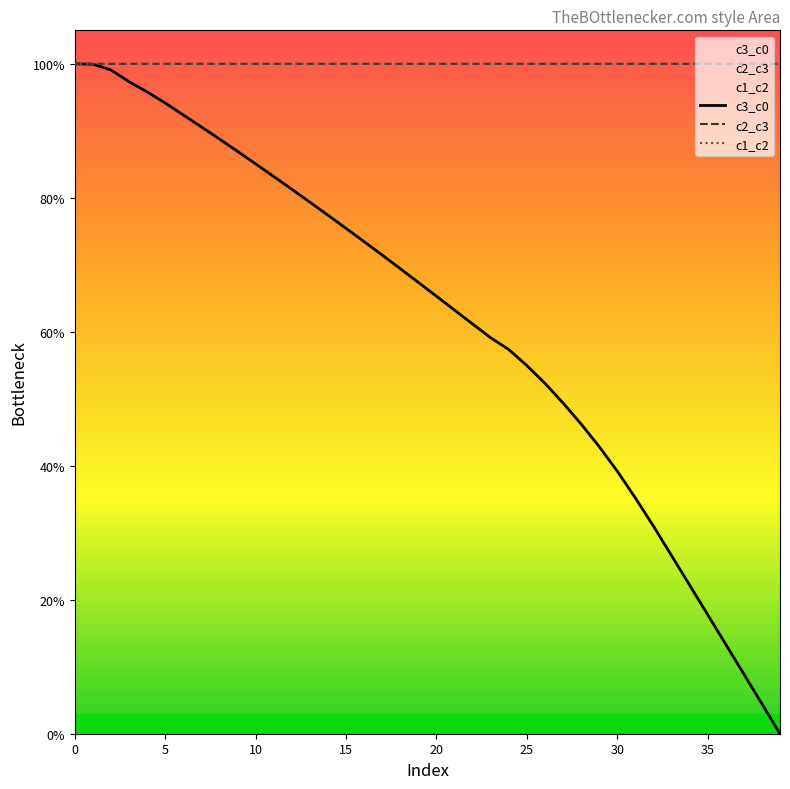

What is the total value across all series at 15?

275.4